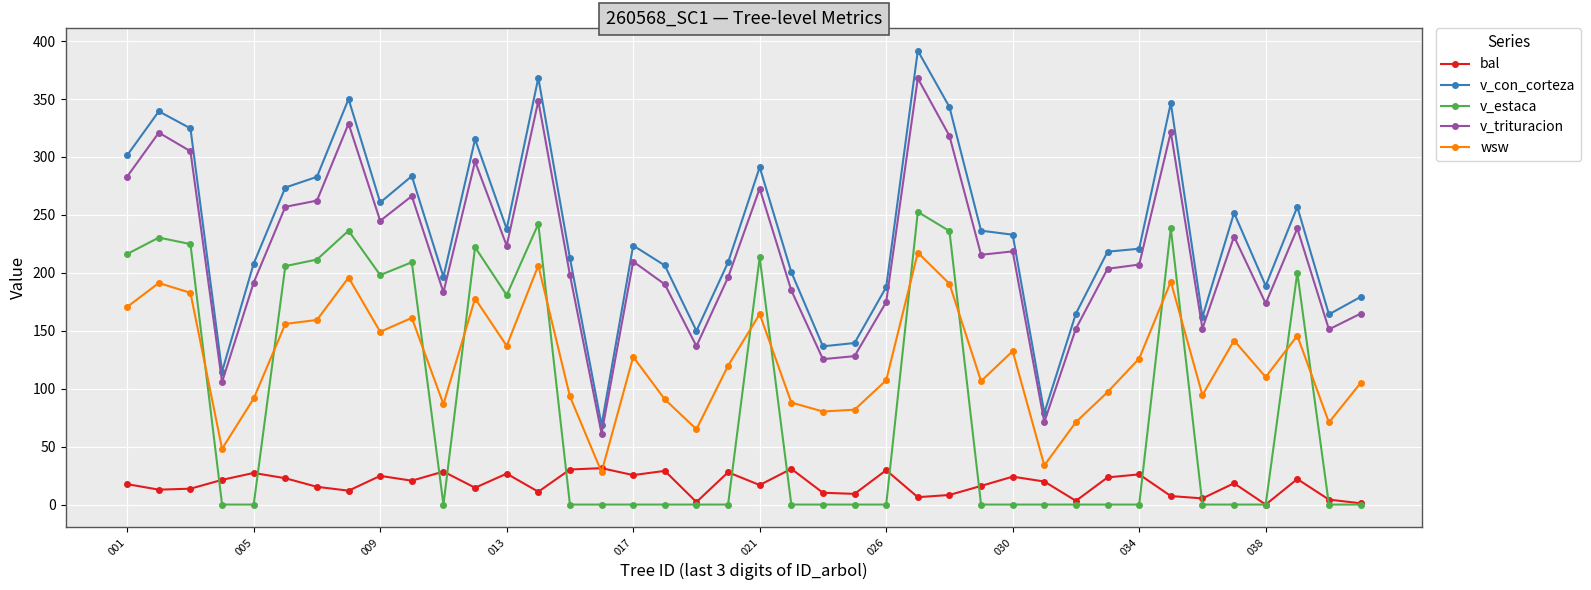

What is the value of the v_estaca point at the 8th from the left?

236.4